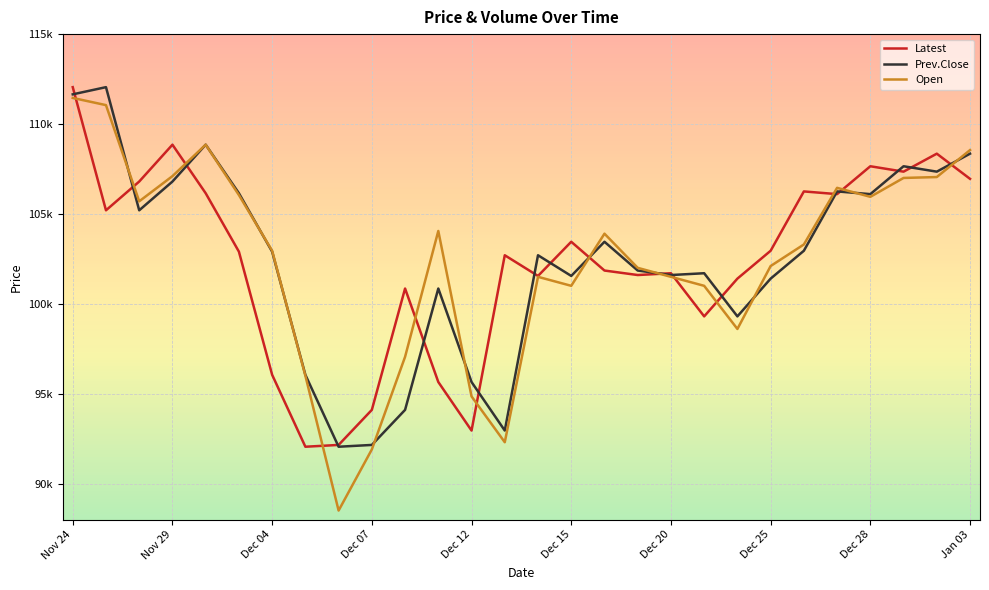

Does the chart display data point markers on the line(s)?

No